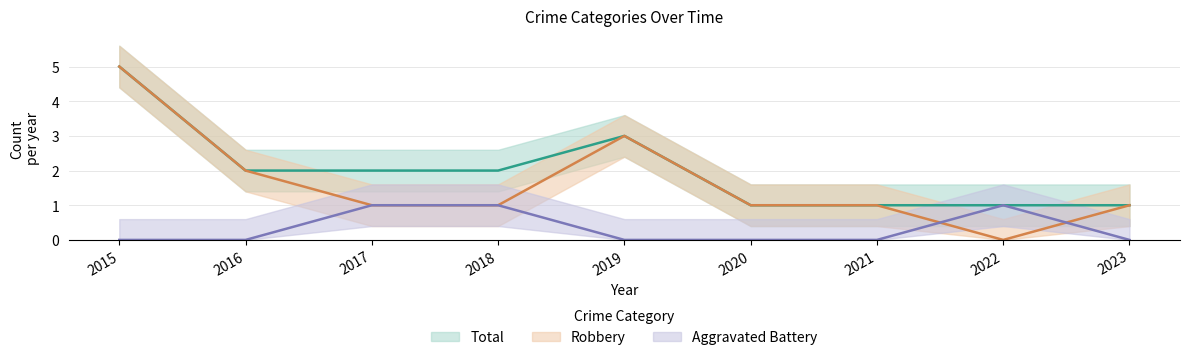

What is the difference between the maximum and second lowest values in the Aggravated Battery series?

1